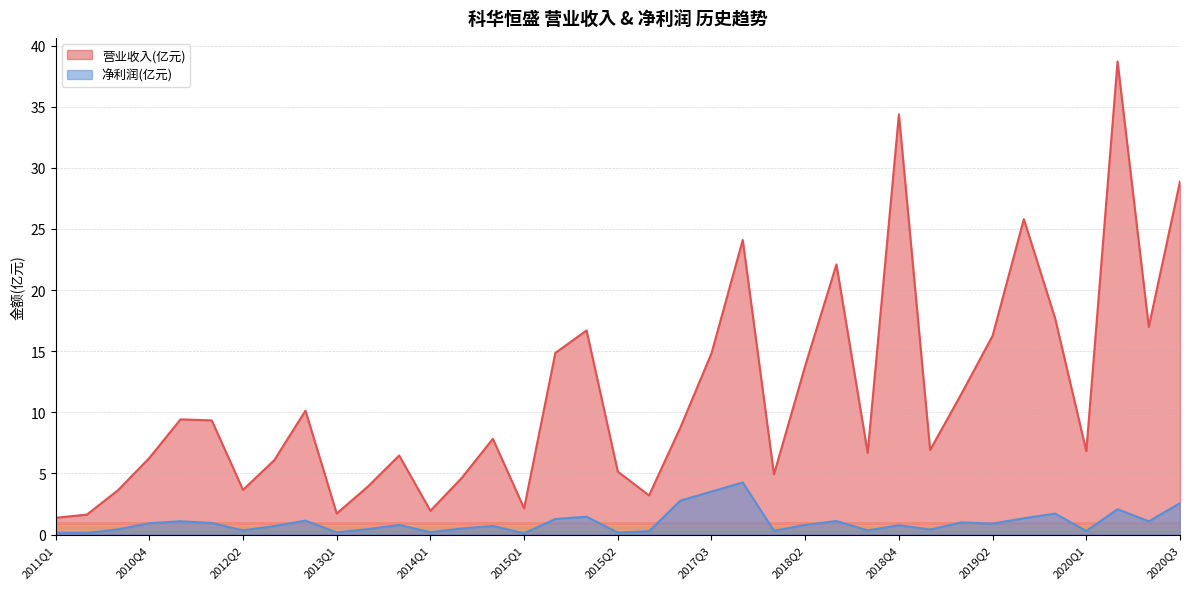

What are all the series names shown in the legend?

营业收入(亿元), 净利润(亿元)